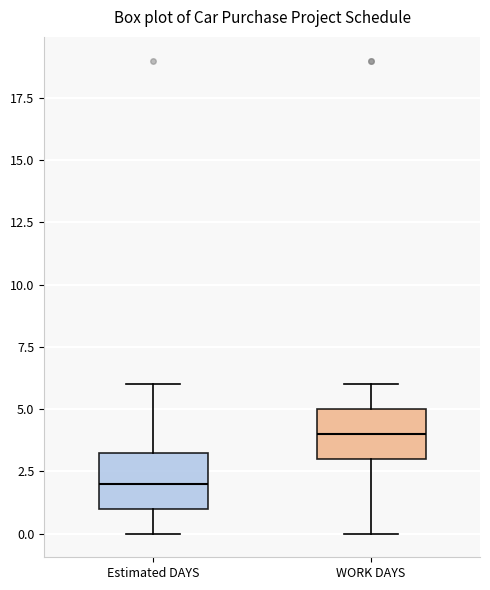

Reading left to right, read every box against the y-axis: the position of its median line, the range the box covers, and the ends of its whiskers. The values are not printed on the chart, so give them approximately, as read against the axis.

Estimated DAYS: median 2.0, box 1.0 to 3.5, whiskers 0.0 to 6.0
WORK DAYS: median 4.0, box 3.0 to 5.0, whiskers 0.0 to 6.0